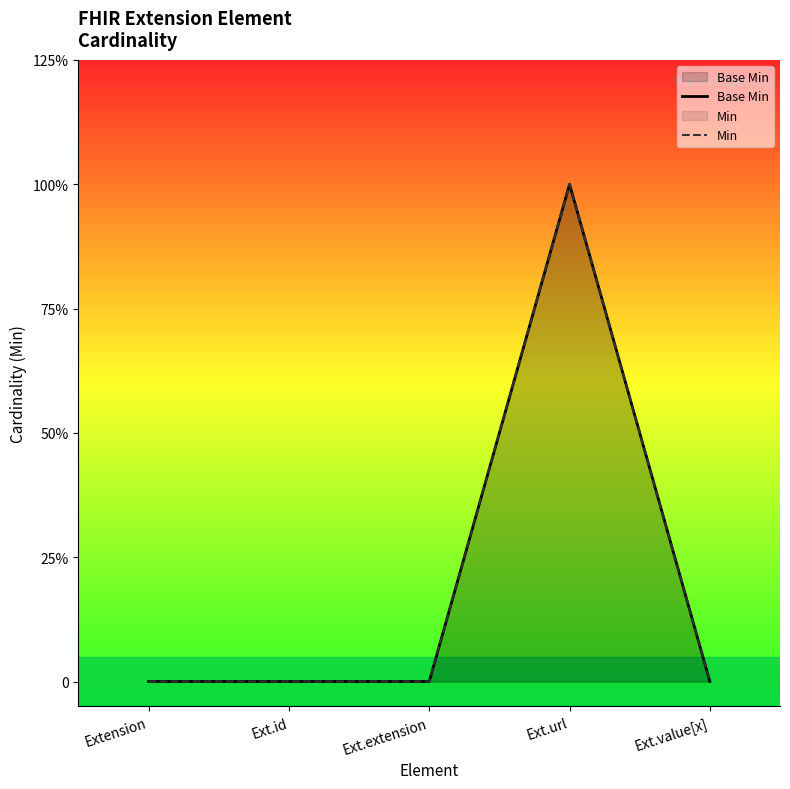

The value of Base Min at Ext.id is 0. True or false?

True